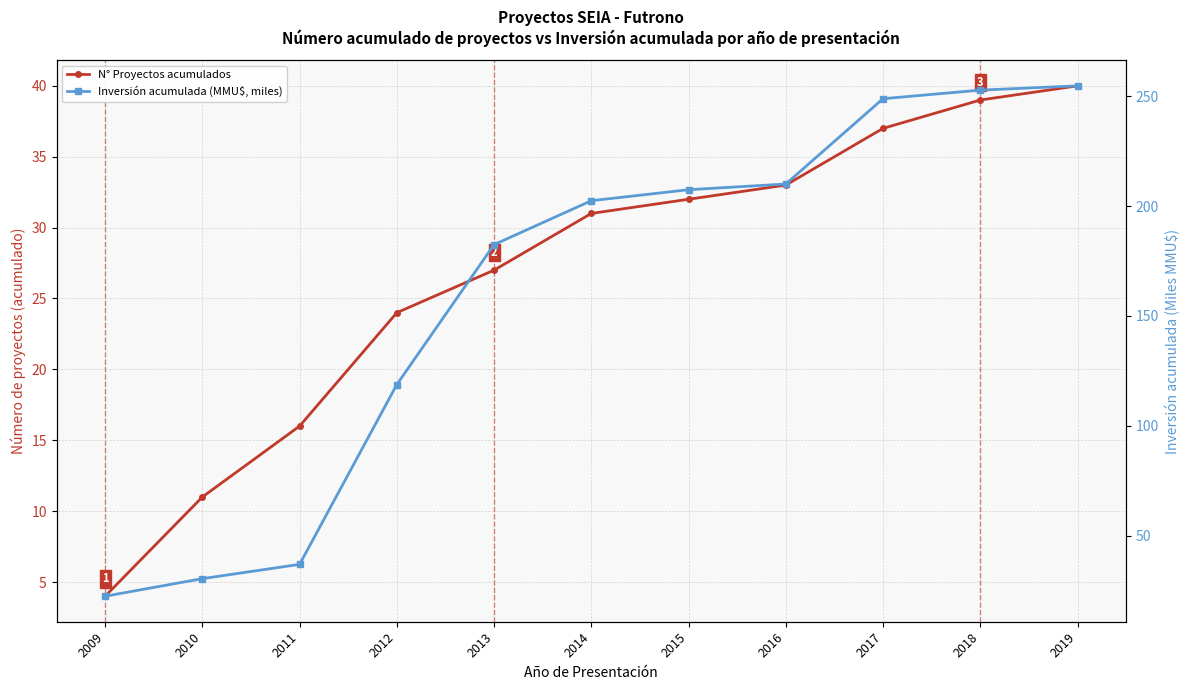

At how many categories does at least one series exceed 129?

7